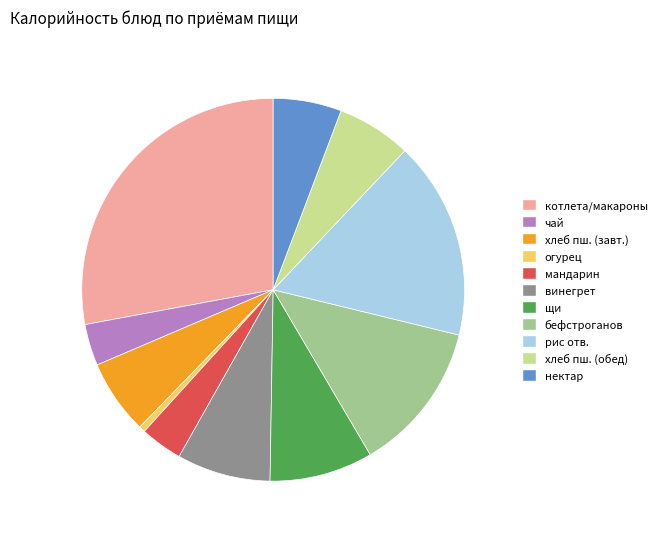

Is there a majority slice in this chart?

No